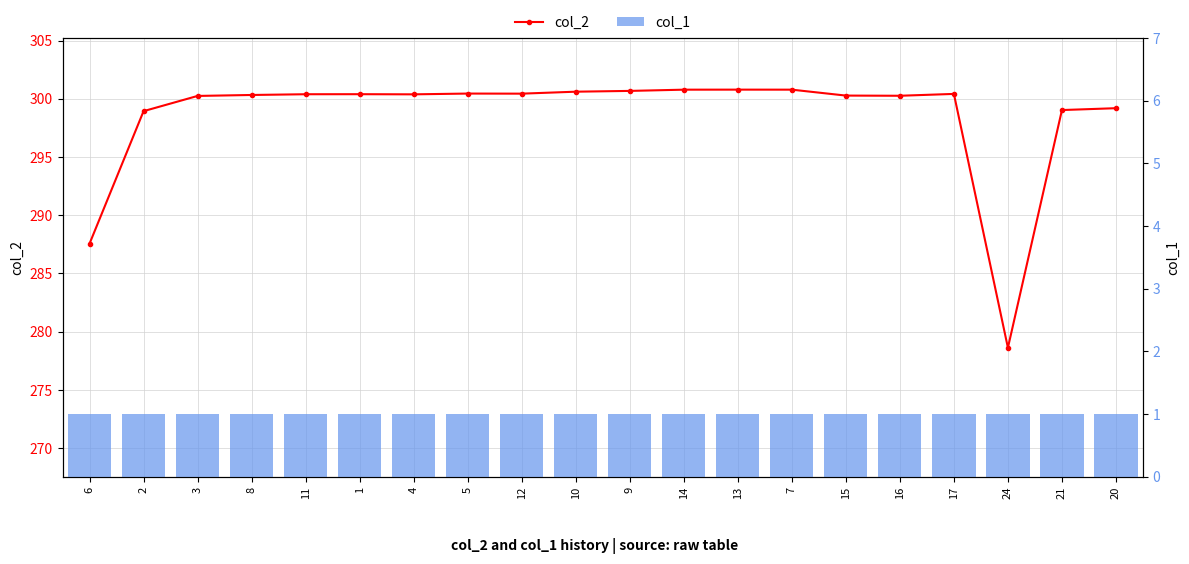

Which category has the lowest value in the col_2 series?

24